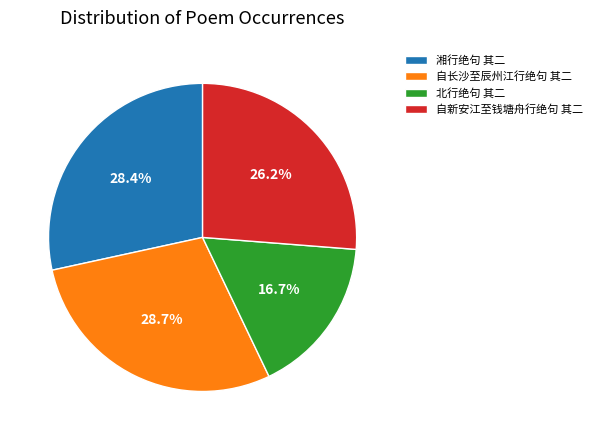

To the nearest percent, what is the difference between the 自新安江至钱塘舟行绝句 其二 and 湘行绝句 其二 slice percentages?

2%